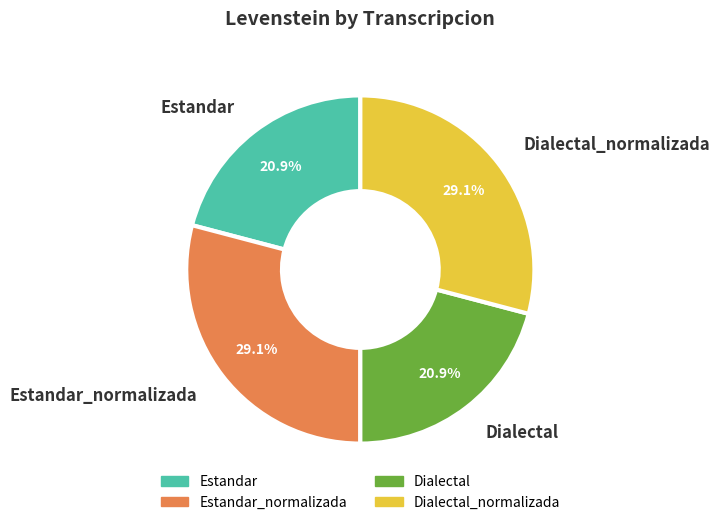

Does Estandar represent more than half of the total?

No